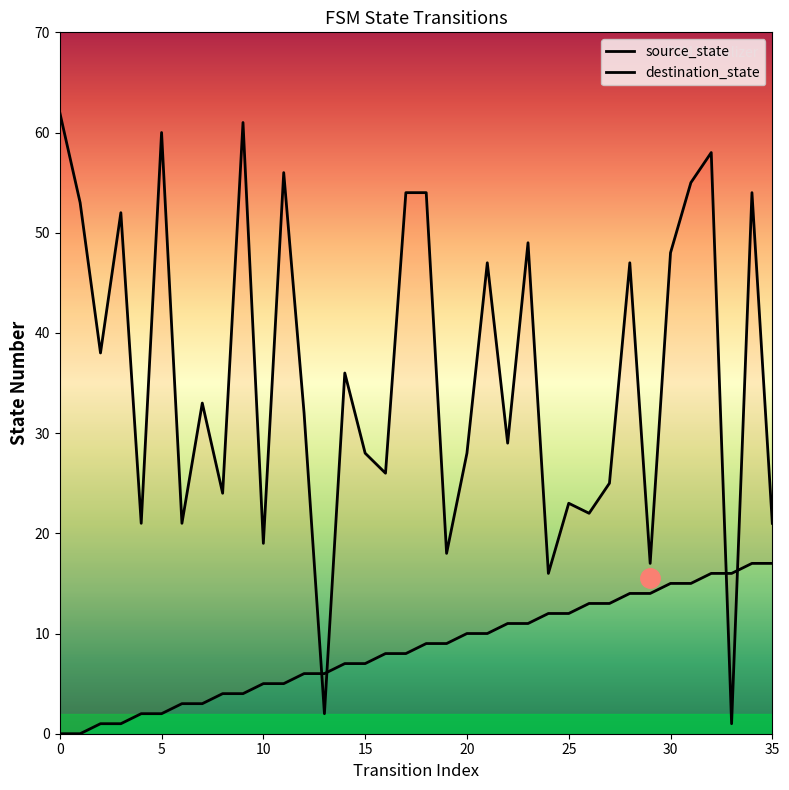

At which category is the sum across all series the highest?

32